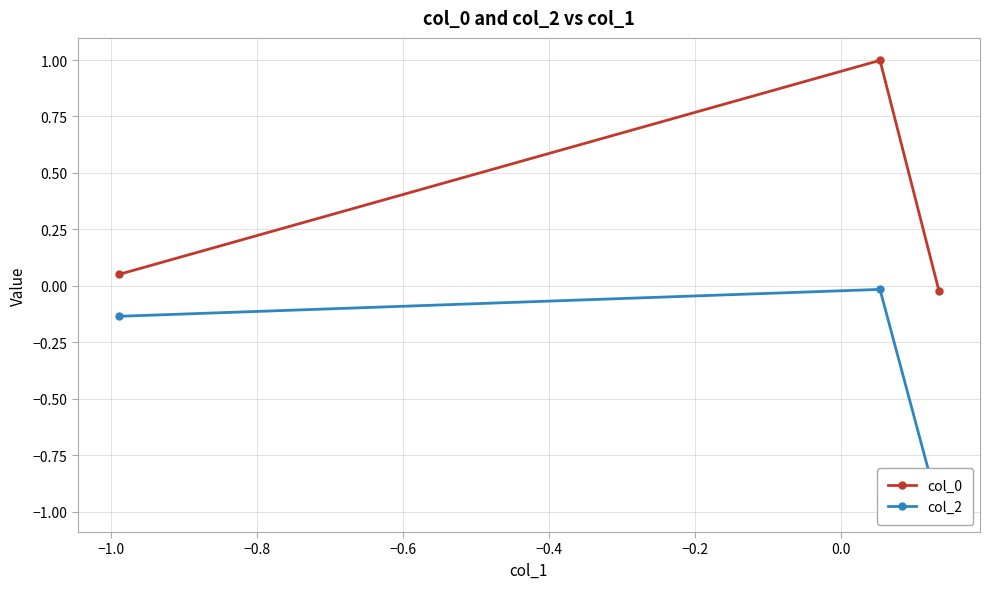

What is the difference between the maximum and minimum values in the col_2 series?

1.0